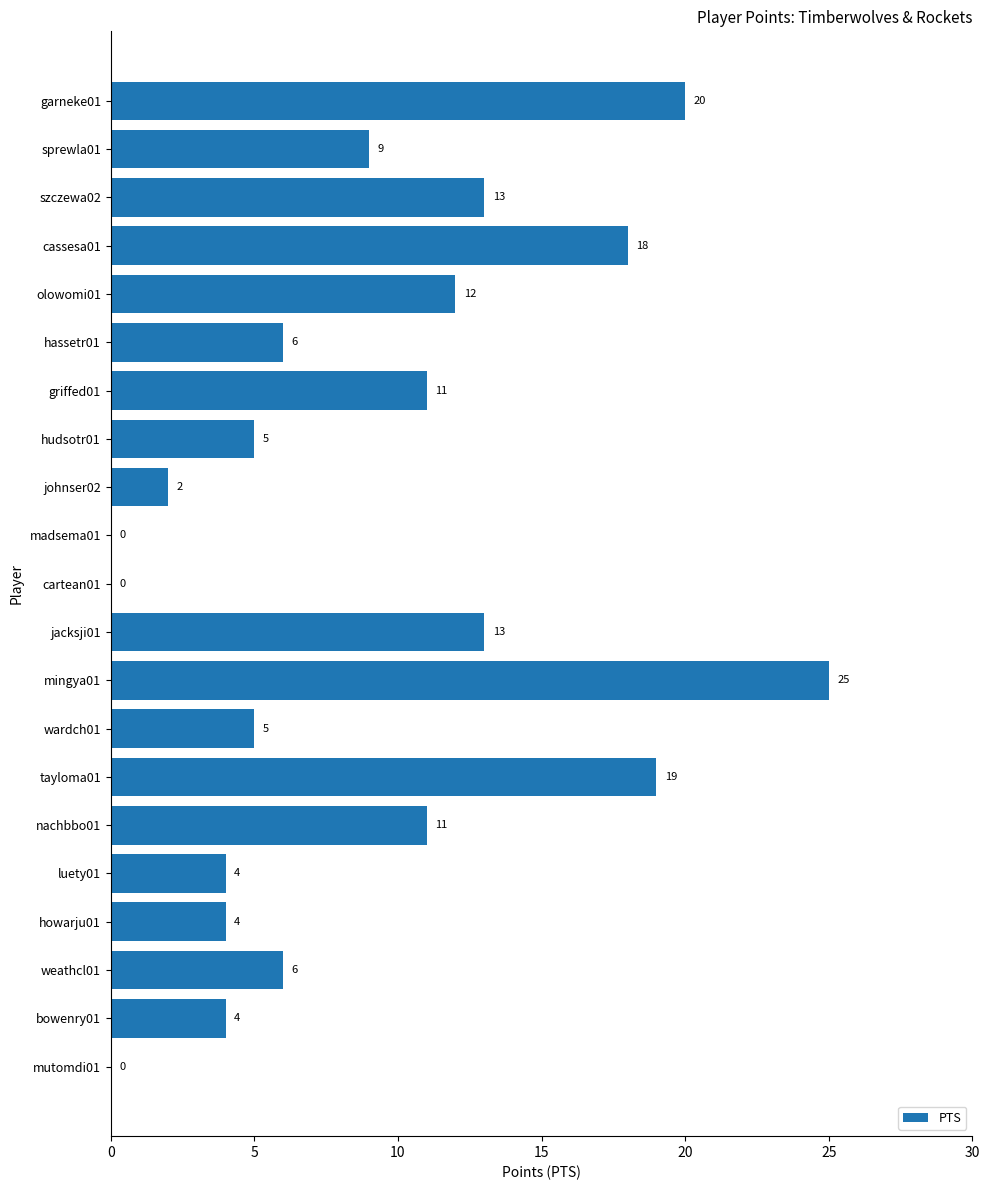

What is the greatest value displayed?

25